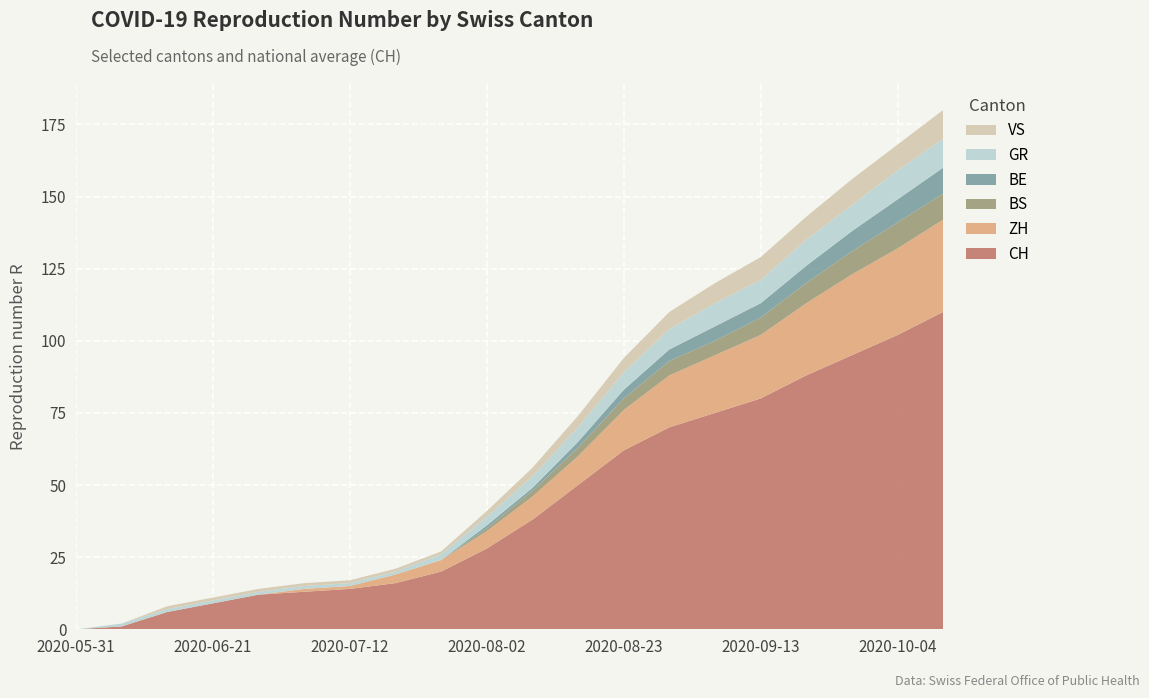

Reading left to right, what are all the values shown in this chart?

CH: 2020-05-31=0	2020-06-07=1	2020-06-14=6	2020-06-21=9	2020-06-28=12	2020-07-05=13	2020-07-12=14	2020-07-19=16	2020-07-26=20	2020-08-02=28	2020-08-09=38	2020-08-16=50	2020-08-23=62	2020-08-30=70	2020-09-06=75	2020-09-13=80	2020-09-20=88	2020-09-27=95	2020-10-04=102	2020-10-11=110
ZH: 2020-05-31=0	2020-06-07=0	2020-06-14=0	2020-06-21=0	2020-06-28=0	2020-07-05=1	2020-07-12=1	2020-07-19=3	2020-07-26=4	2020-08-02=6	2020-08-09=8	2020-08-16=10	2020-08-23=14	2020-08-30=18	2020-09-06=20	2020-09-13=22	2020-09-20=25	2020-09-27=28	2020-10-04=30	2020-10-11=32
BS: 2020-05-31=0	2020-06-07=0	2020-06-14=0	2020-06-21=0	2020-06-28=0	2020-07-05=0	2020-07-12=0	2020-07-19=0	2020-07-26=0	2020-08-02=1	2020-08-09=2	2020-08-16=3	2020-08-23=4	2020-08-30=5	2020-09-06=5	2020-09-13=6	2020-09-20=7	2020-09-27=8	2020-10-04=9	2020-10-11=9
BE: 2020-05-31=0	2020-06-07=0	2020-06-14=0	2020-06-21=0	2020-06-28=0	2020-07-05=0	2020-07-12=0	2020-07-19=0	2020-07-26=0	2020-08-02=1	2020-08-09=1	2020-08-16=2	2020-08-23=3	2020-08-30=4	2020-09-06=5	2020-09-13=5	2020-09-20=6	2020-09-27=7	2020-10-04=8	2020-10-11=9
GR: 2020-05-31=0	2020-06-07=1	2020-06-14=1	2020-06-21=1	2020-06-28=1	2020-07-05=1	2020-07-12=1	2020-07-19=1	2020-07-26=2	2020-08-02=3	2020-08-09=4	2020-08-16=5	2020-08-23=6	2020-08-30=7	2020-09-06=8	2020-09-13=8	2020-09-20=9	2020-09-27=9	2020-10-04=10	2020-10-11=10
VS: 2020-05-31=0	2020-06-07=0	2020-06-14=1	2020-06-21=1	2020-06-28=1	2020-07-05=1	2020-07-12=1	2020-07-19=1	2020-07-26=1	2020-08-02=2	2020-08-09=3	2020-08-16=4	2020-08-23=5	2020-08-30=6	2020-09-06=7	2020-09-13=8	2020-09-20=8	2020-09-27=9	2020-10-04=9	2020-10-11=10